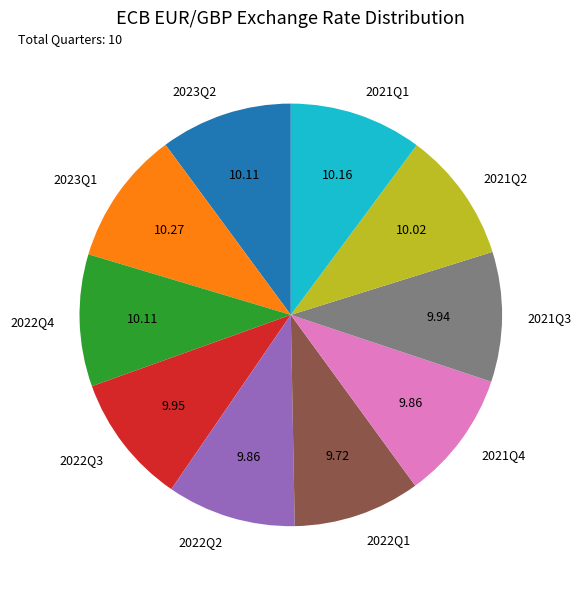

Do 2022Q4 and 2023Q1 together represent more than half of the pie?

No